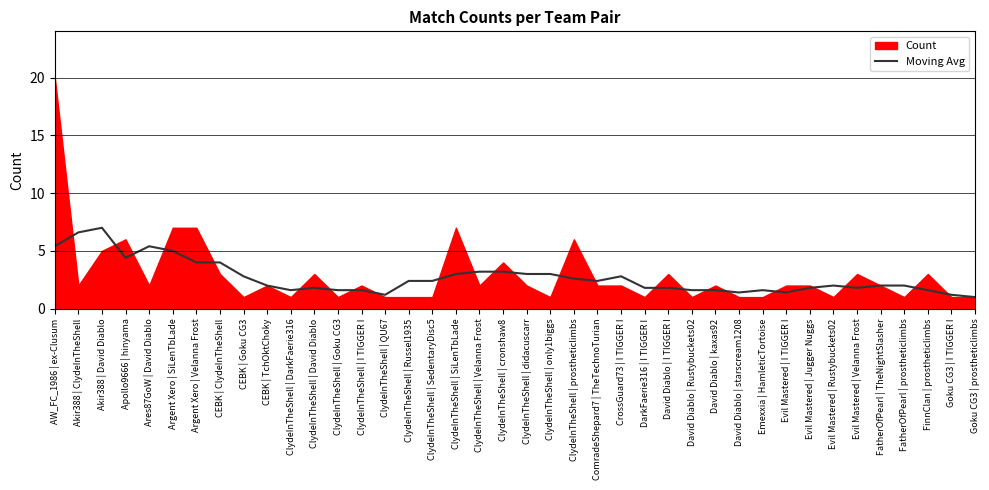

Does the chart display data point markers on the line(s)?

No